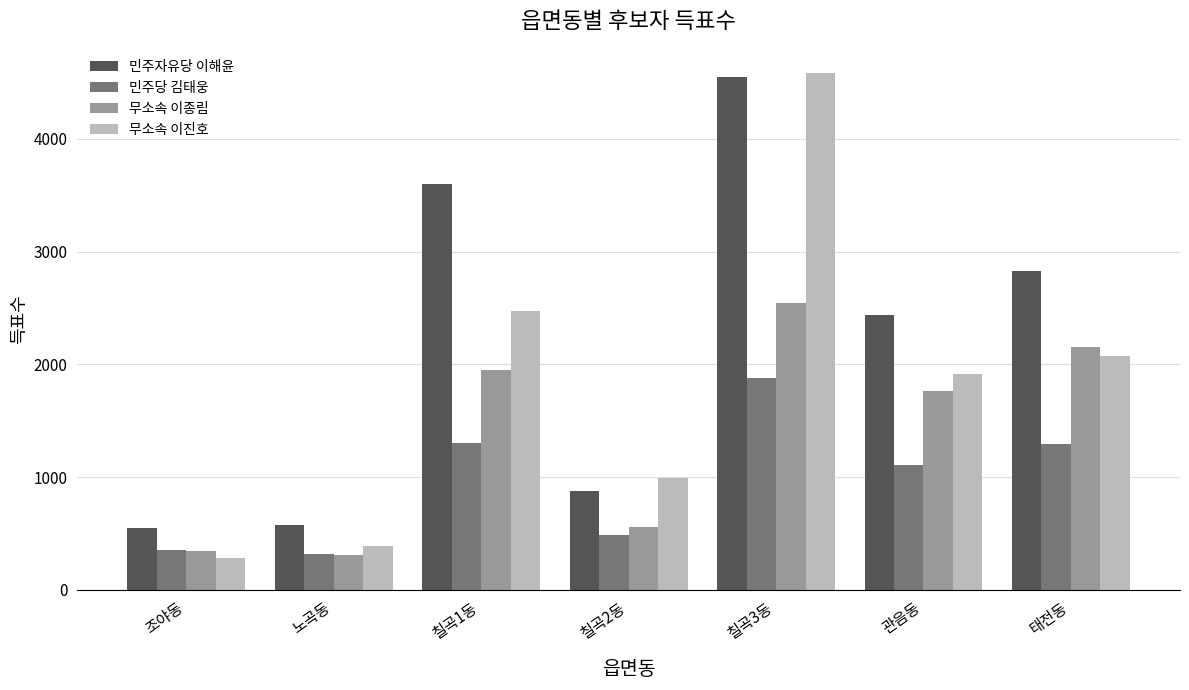

At how many categories does at least one series exceed 1353?

4